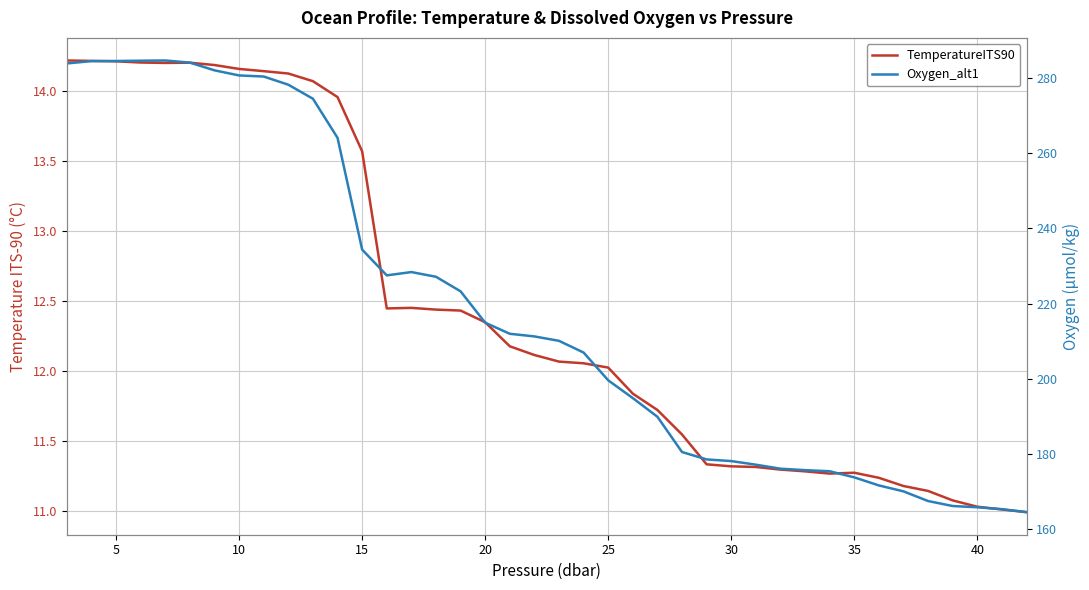

Count the number of categories in the chart.

40